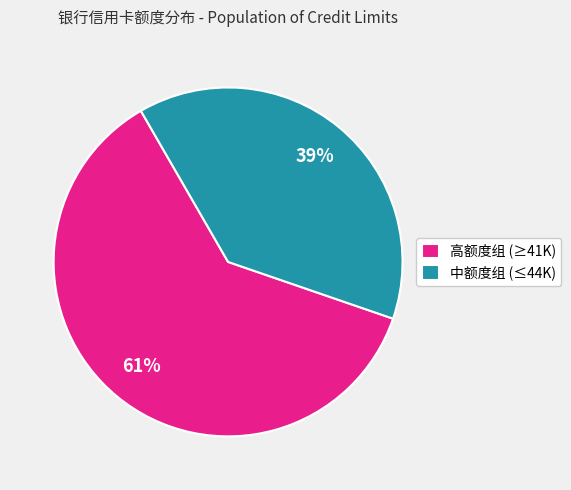

The 中额度组 (≤44K) slice represents 39% of the pie. True or false?

True